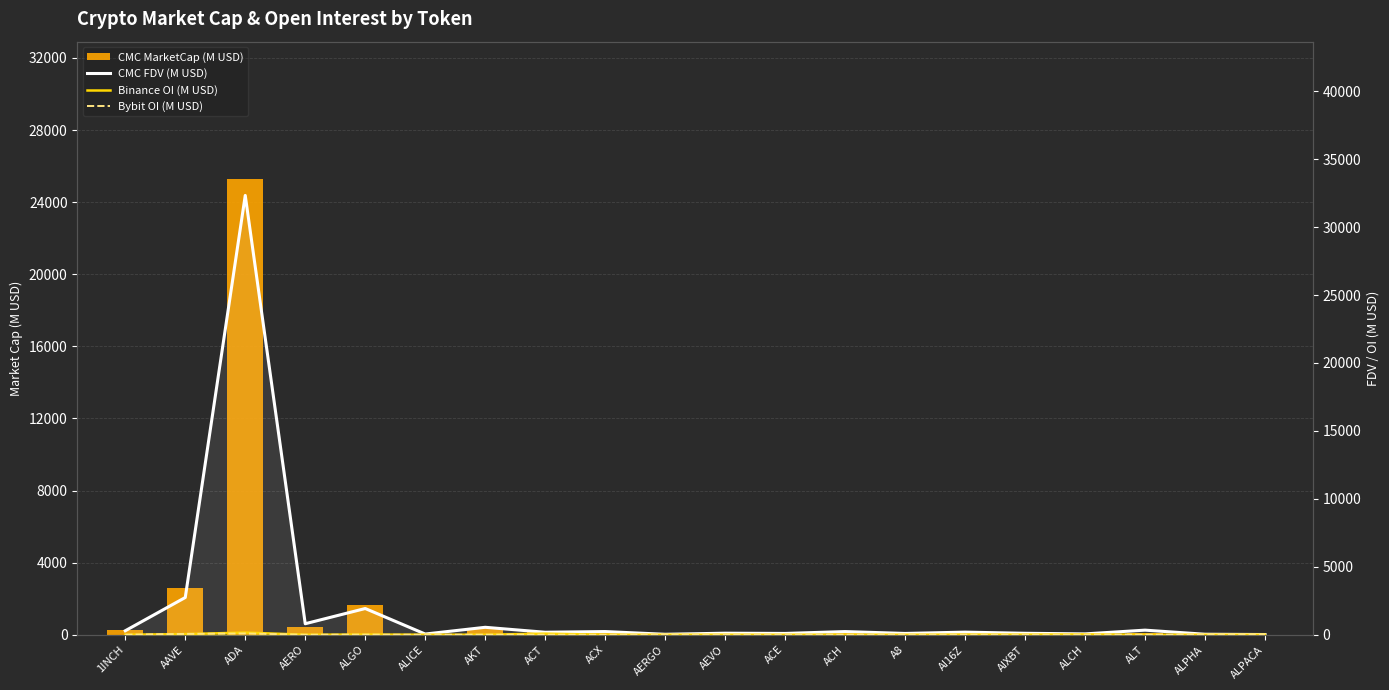

What position from the right is AI16Z?

6